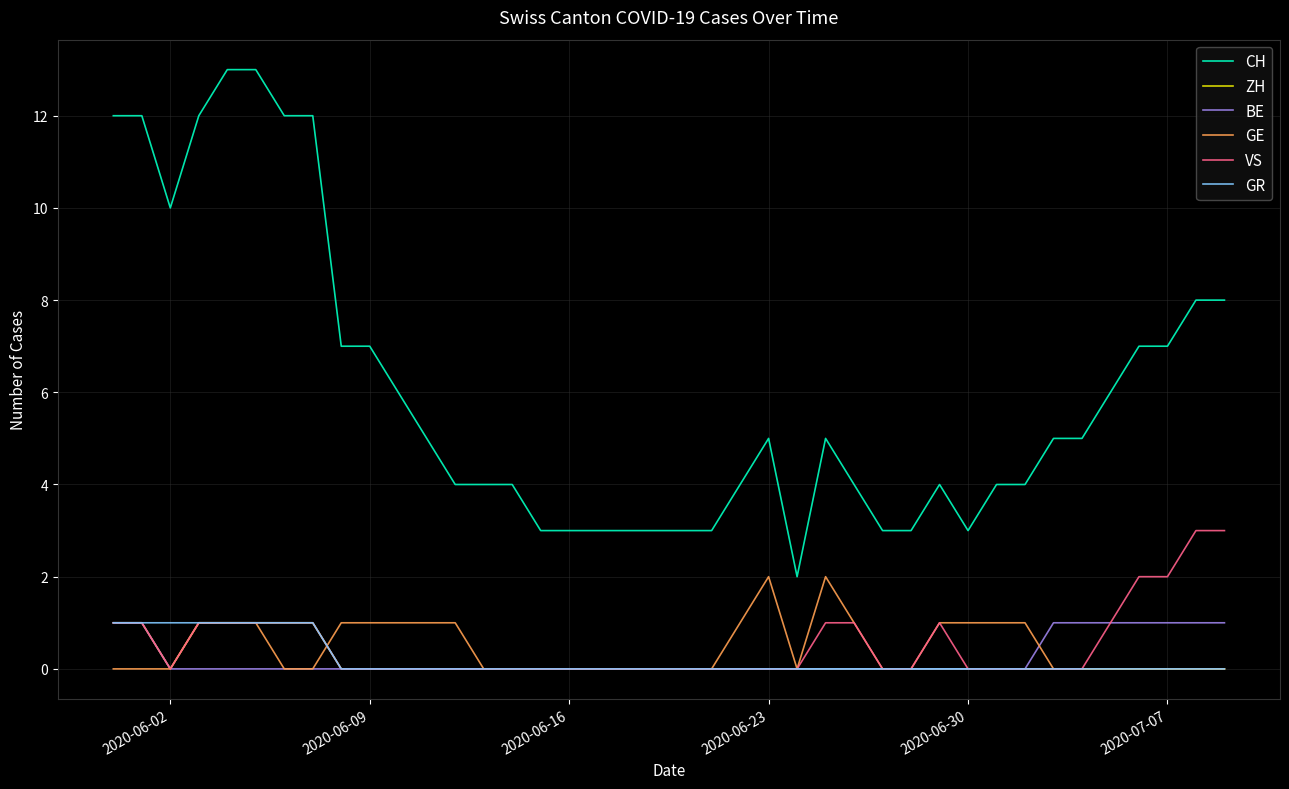

Which series has the widest spread of values?

CH